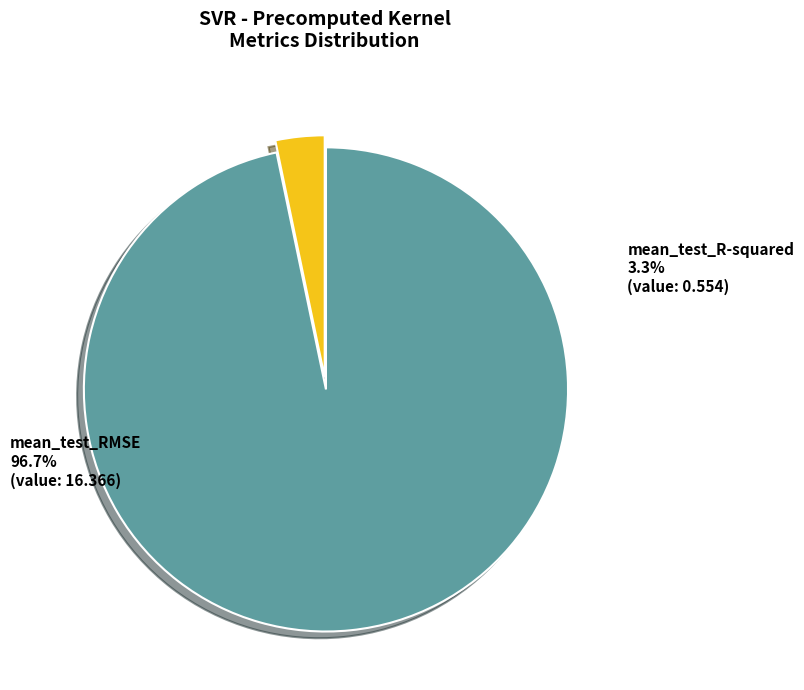

How many segments does this pie chart have?

2